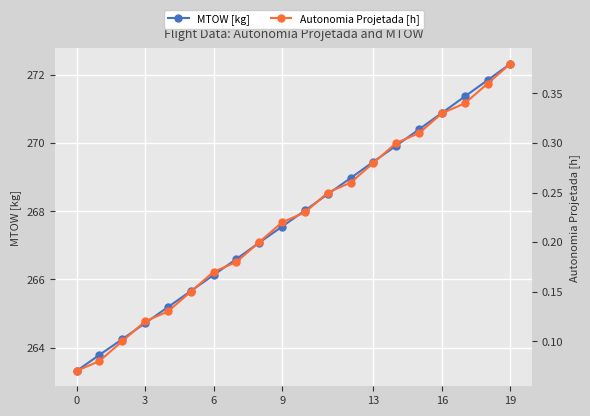

True or false: MTOW [kg] and Autonomia Projetada [h] cross at least once.

False